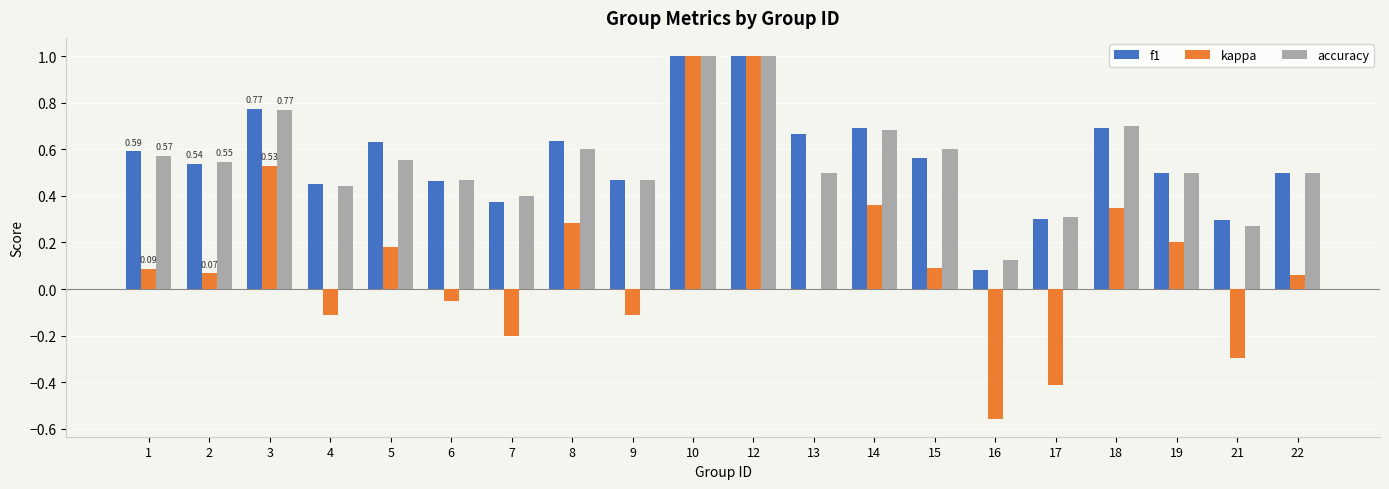

Between 6 and 21, which series saw the biggest shift?

kappa